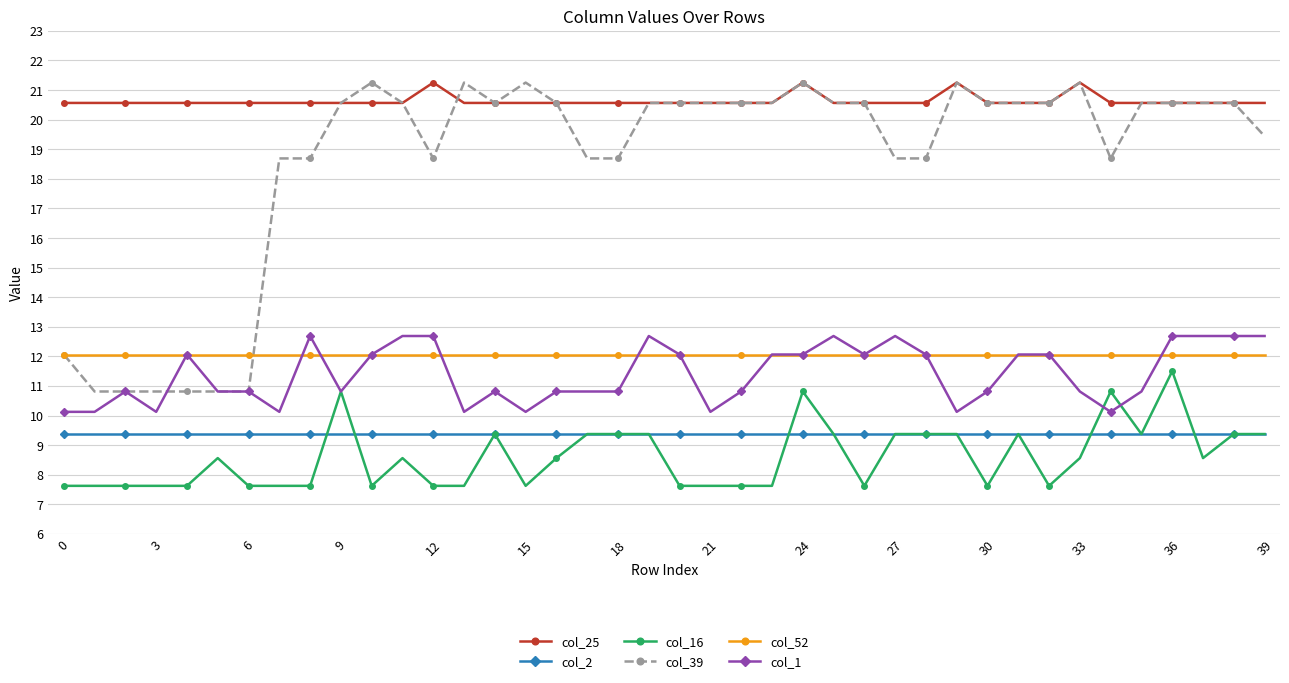

Which series has the largest range (max minus min)?

col_39